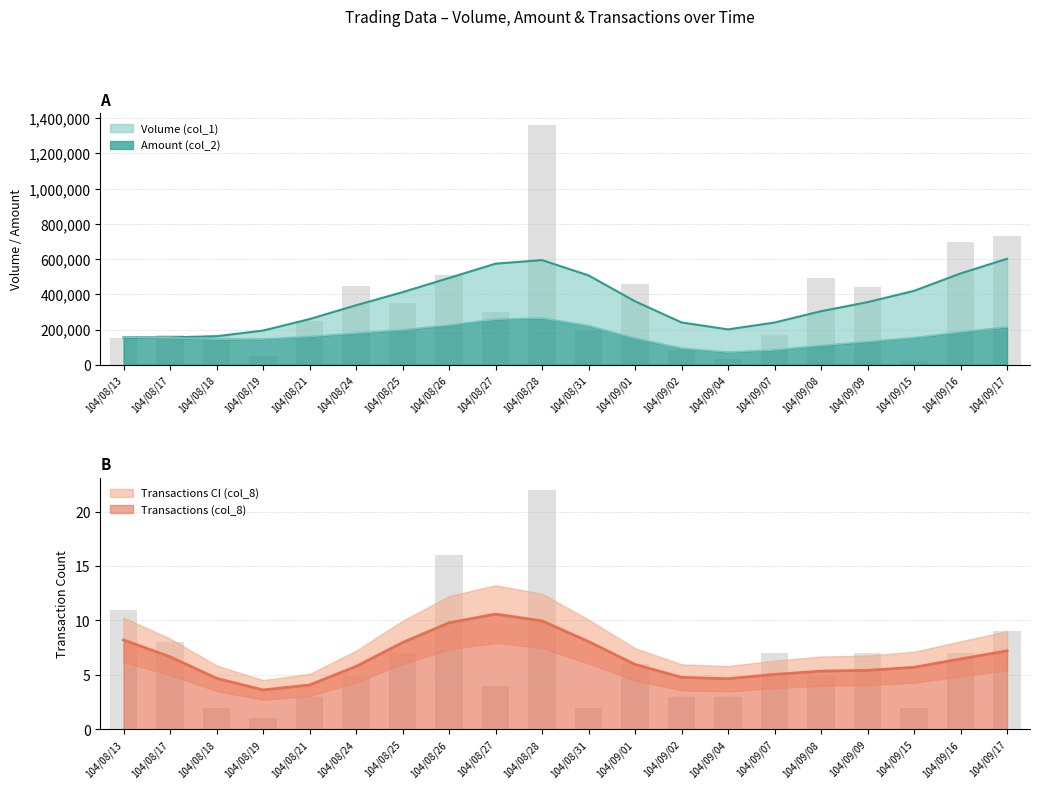

Read the col_8 value at 104/08/27.

4